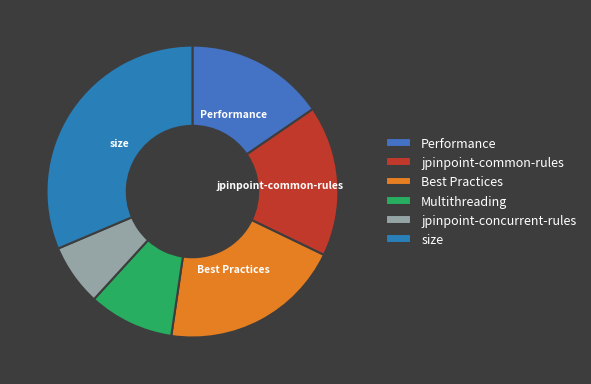

Does jpinpoint-concurrent-rules represent more than half of the total?

No